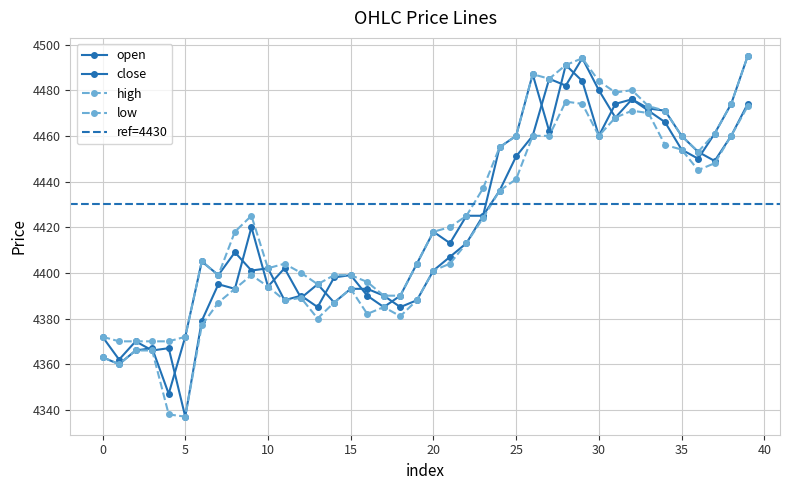

Rank the series by their average value, from lowest to highest.

low, open, close, high